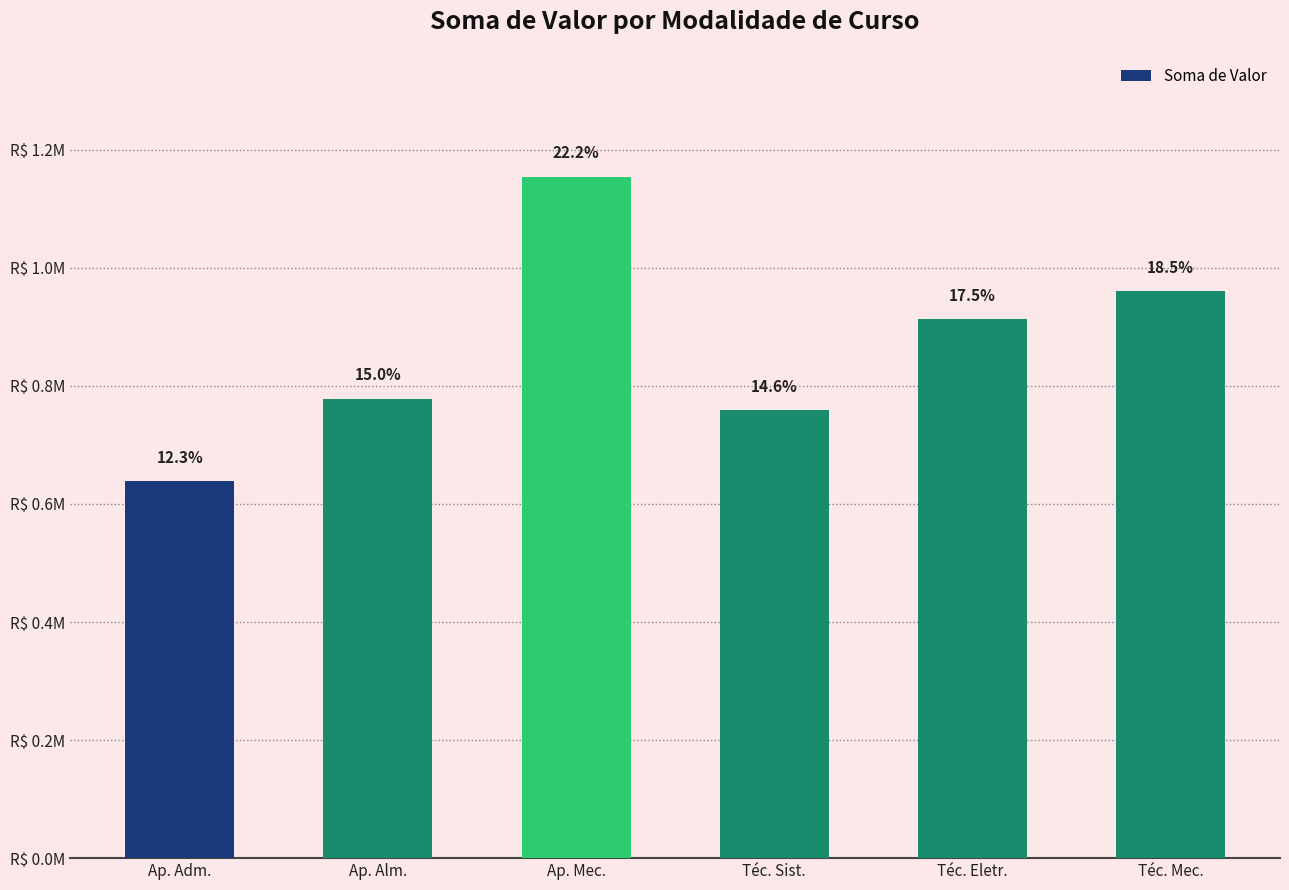

What is the difference between the maximum and minimum values?

516349.4